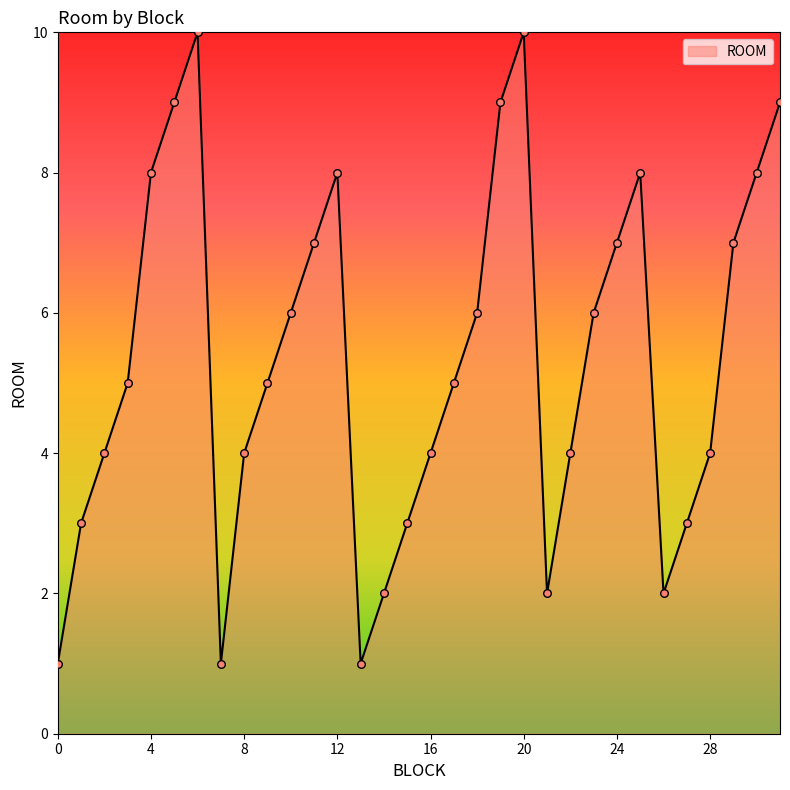

What is the maximum value shown in the chart?

10